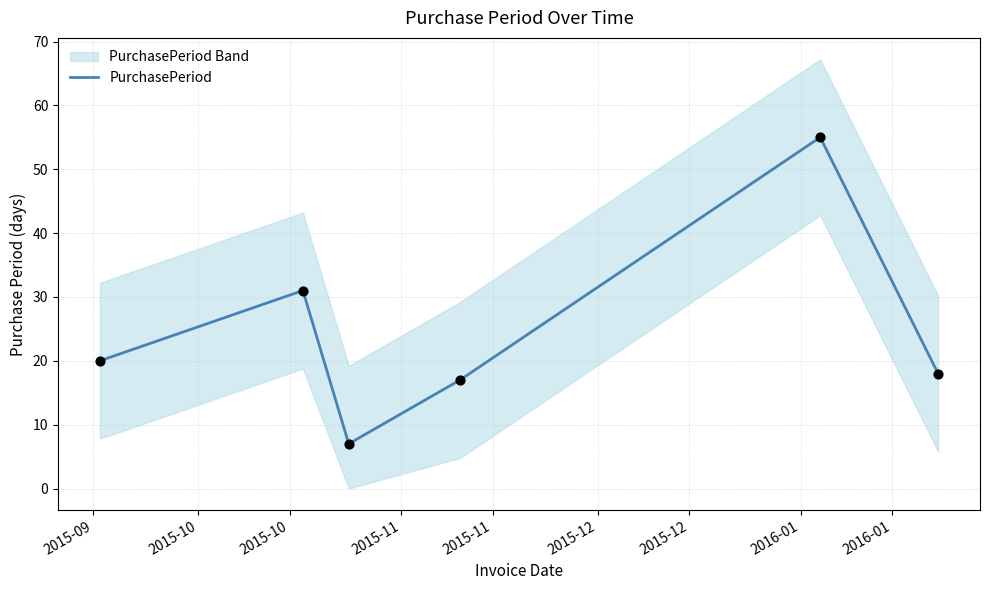

What is the maximum value for PurchasePeriod?

55